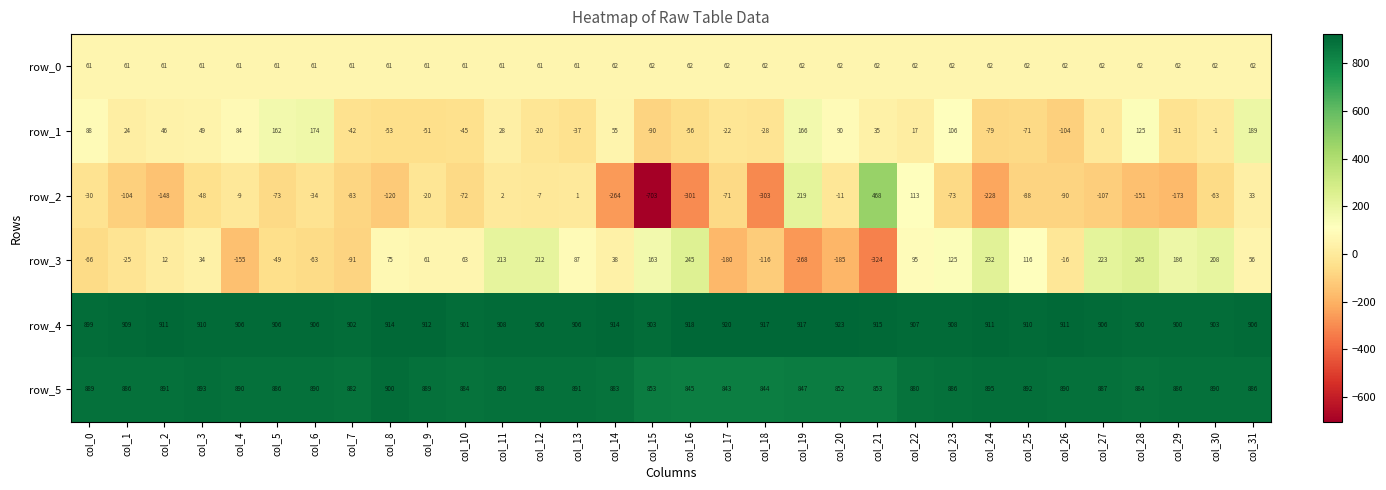

The value of row_0 at col_14 is 20.4. True or false?

False